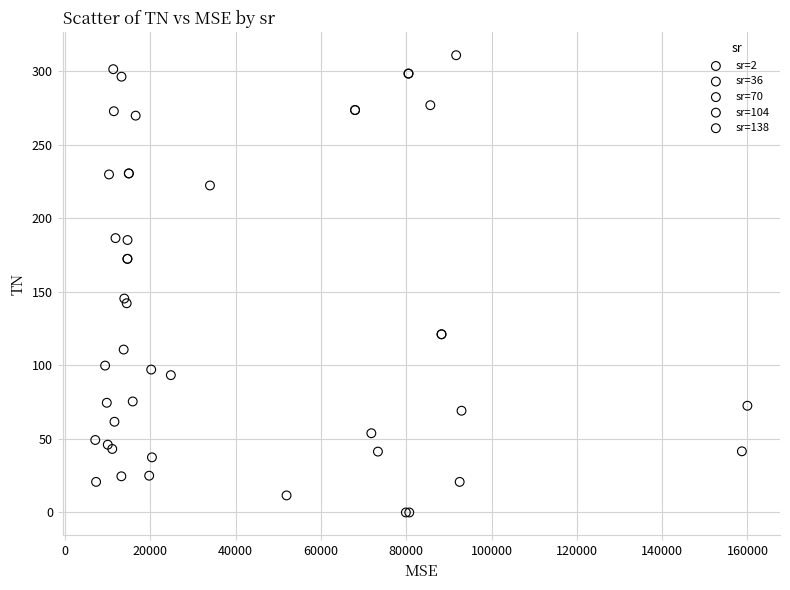

Which series has the widest spread of Y values?

sr=2